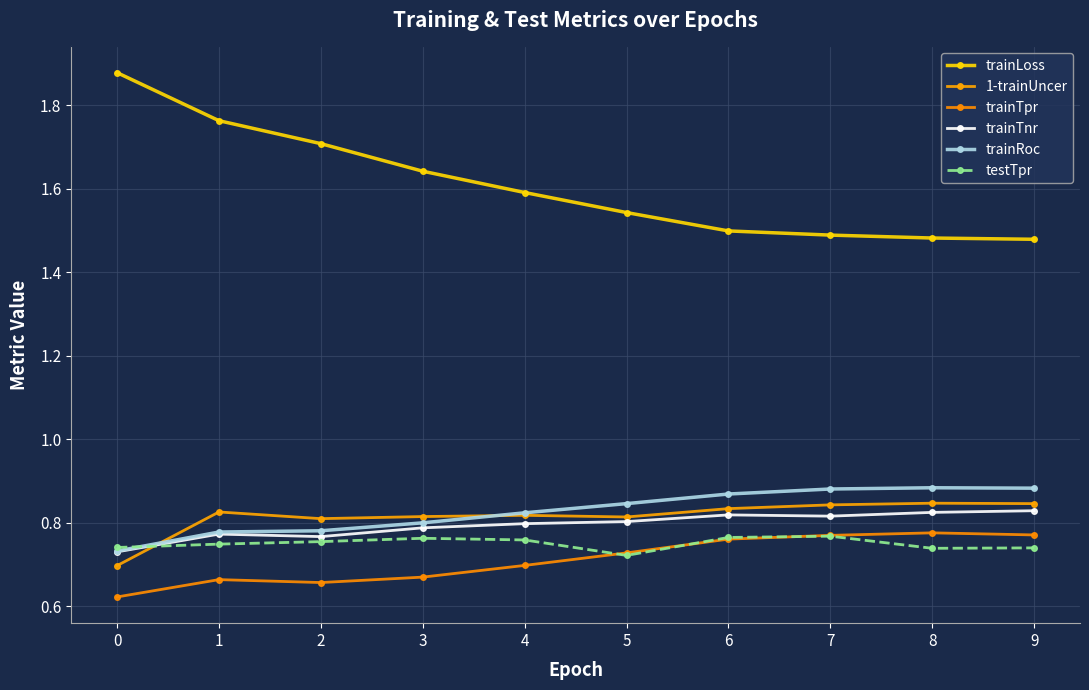

What are all the series names shown in the legend?

trainLoss, 1-trainUncer, trainTpr, trainTnr, trainRoc, testTpr